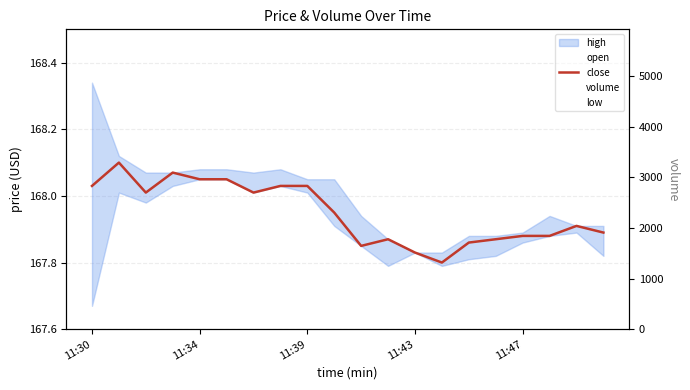

Which series has the widest spread of values?

volume